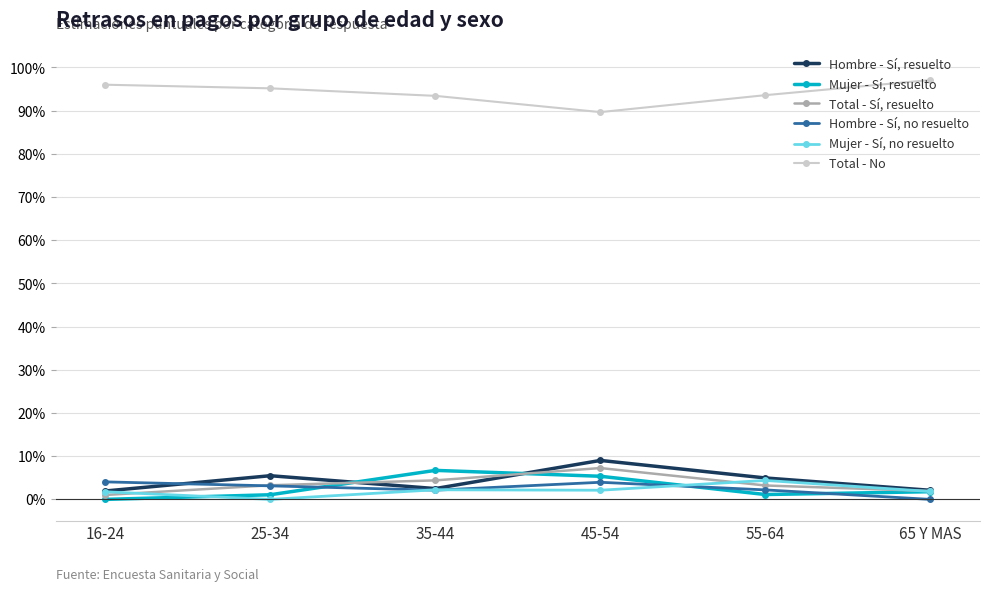

Does the chart have visible grid lines?

Yes